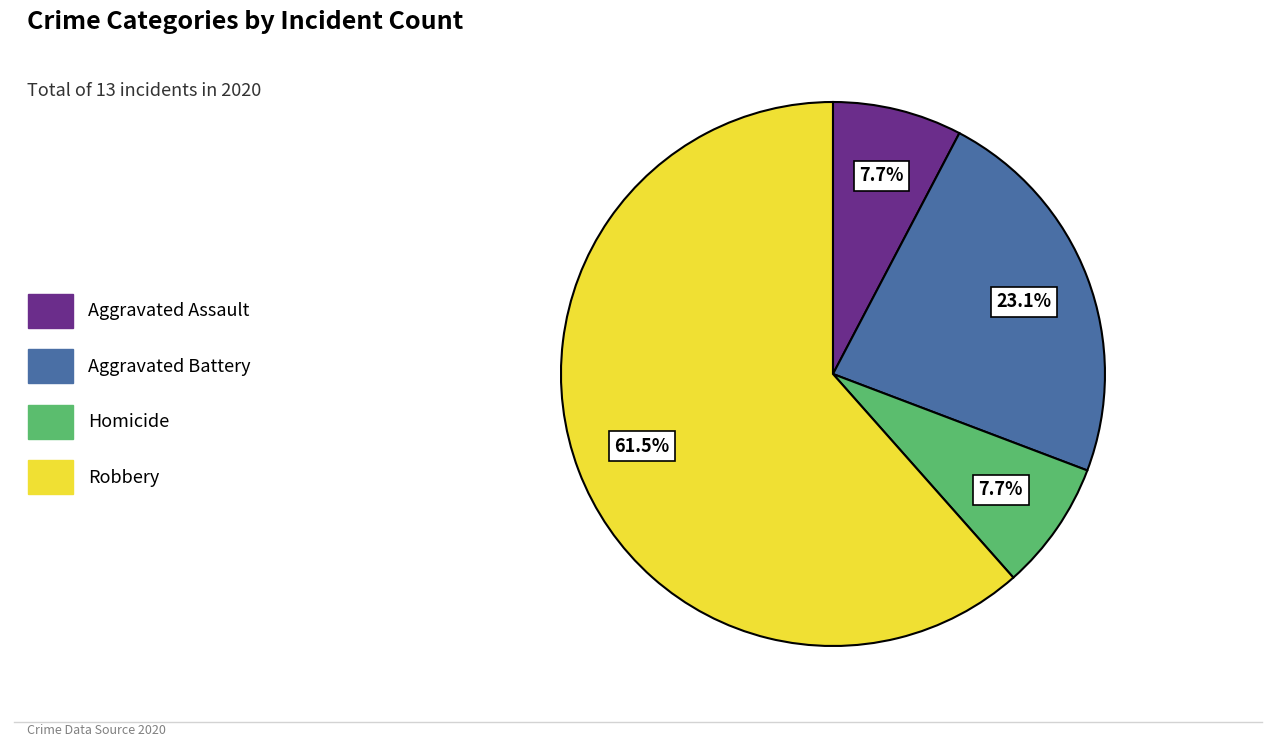

What is the largest slice in the pie chart?

Robbery